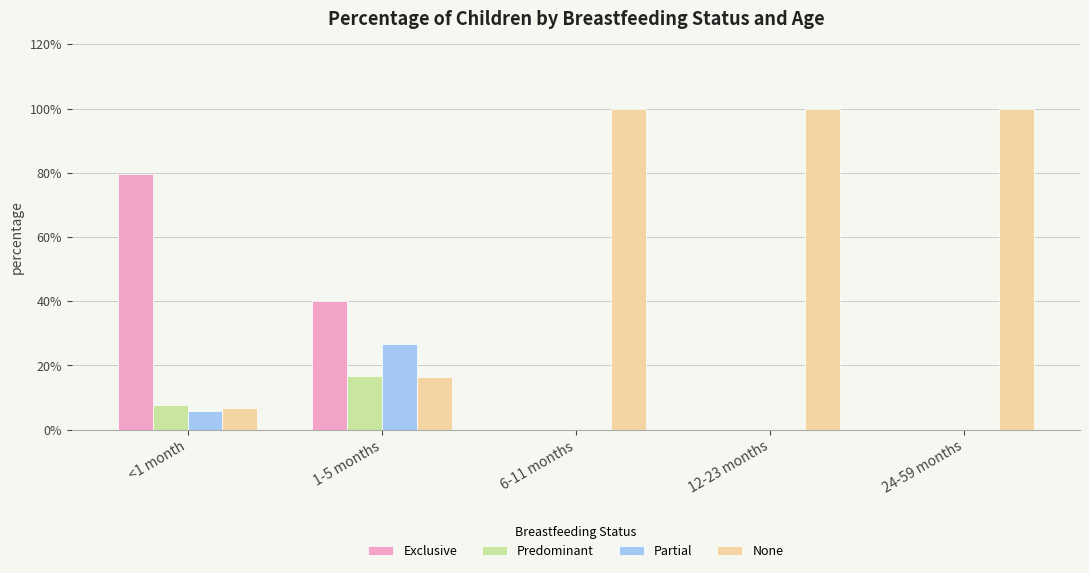

Are the bars horizontal?

No